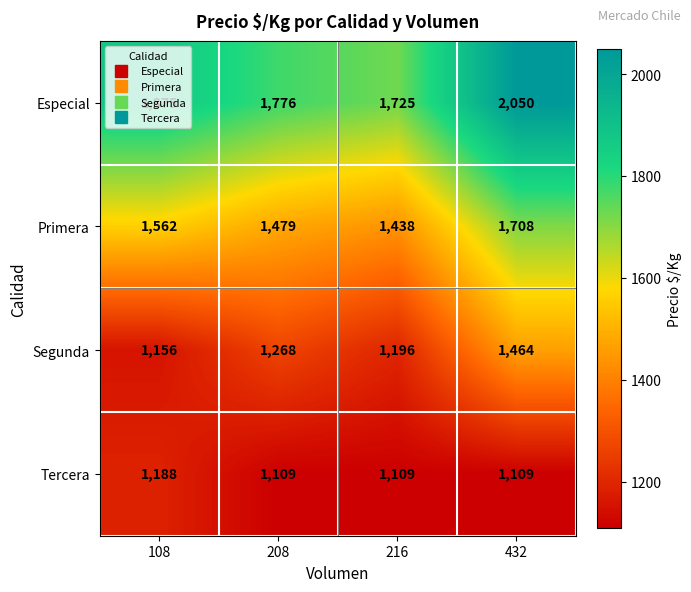

True or false: Tercera has a value of 1720 at 216.

False